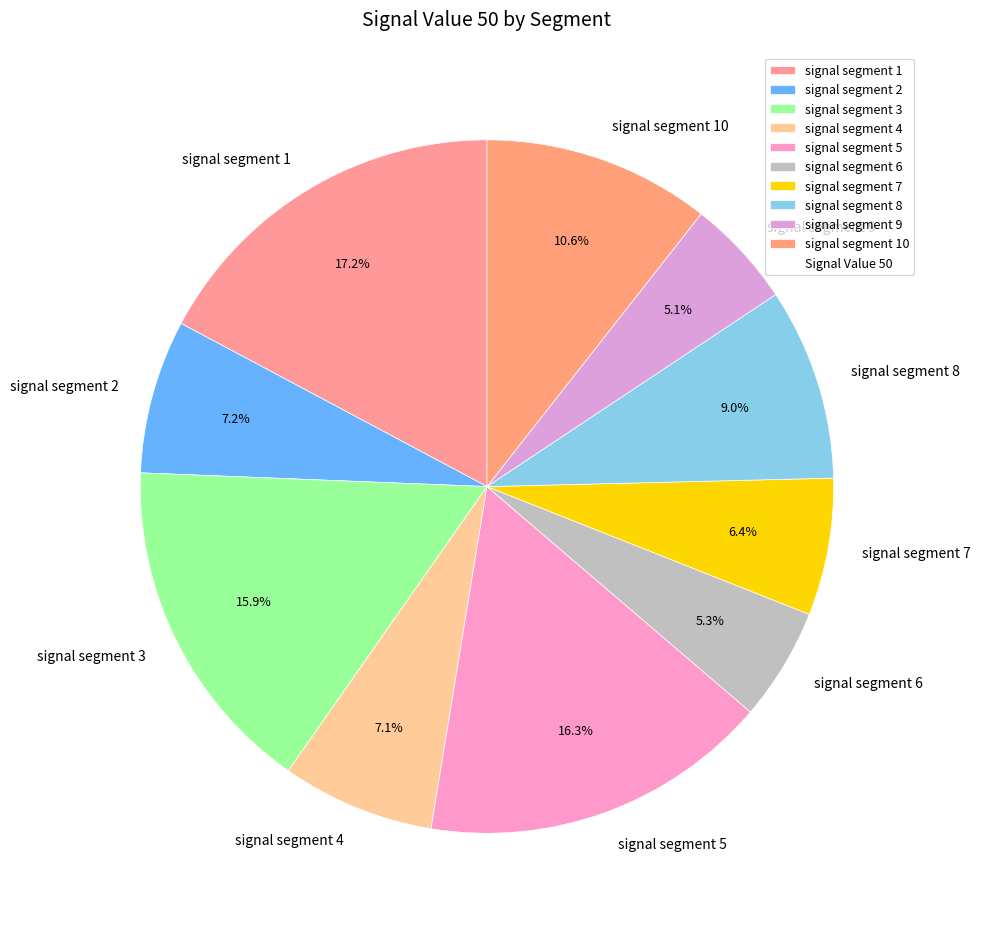

Which has a higher value, signal segment 2 or signal segment 6?

signal segment 2